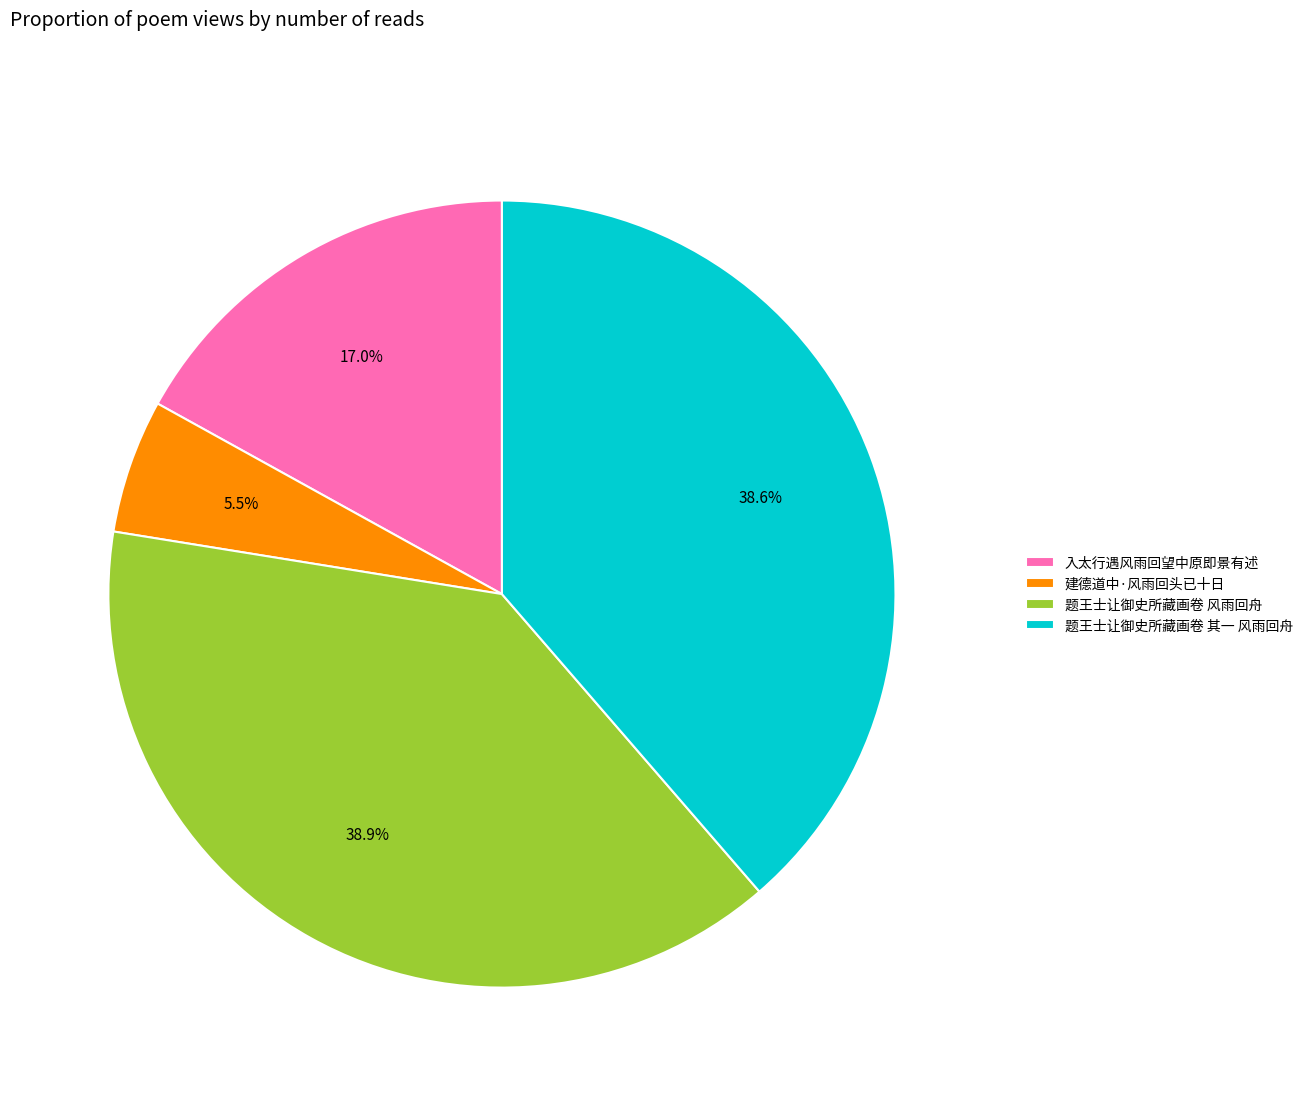

What is the total percentage of 建德道中·风雨回头已十日 and 题王士让御史所藏画卷 风雨回舟?

44.4%